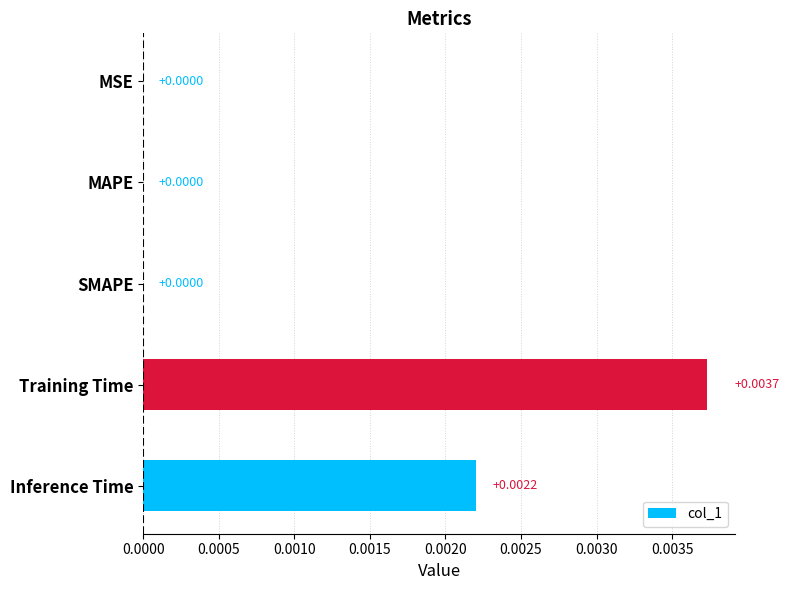

Which label corresponds to the largest value in the chart?

Training Time